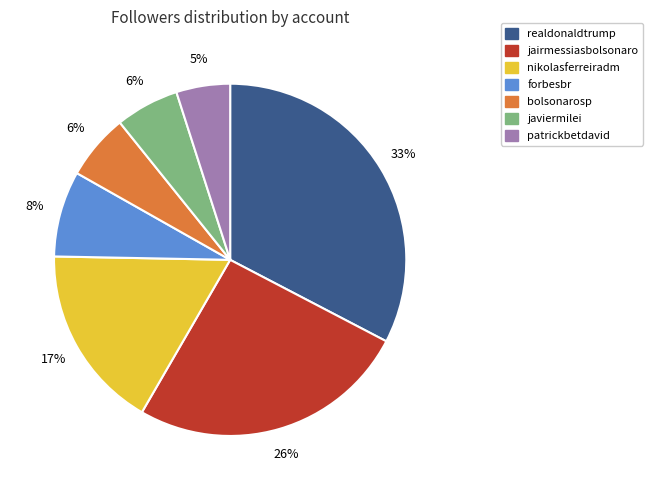

What percentage is the javiermilei slice, to the nearest percent?

6%